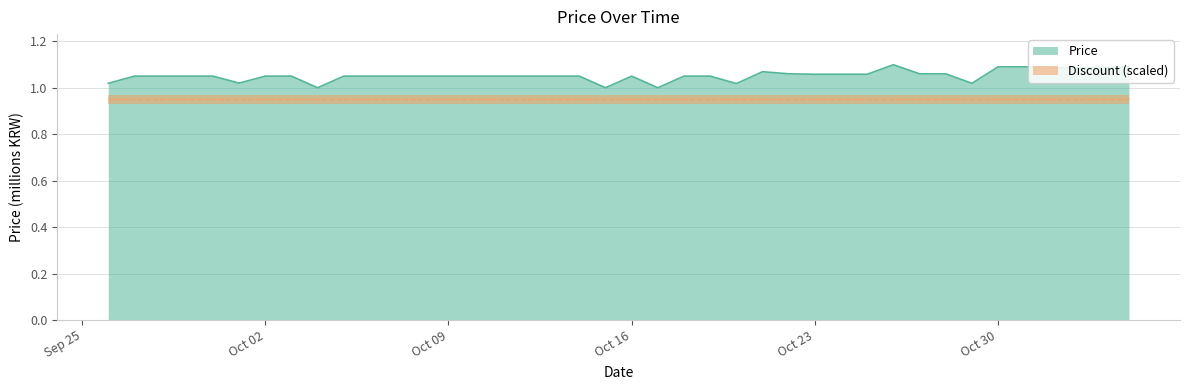

How many interior local valleys (lower than both neighbors) does the data have?

6